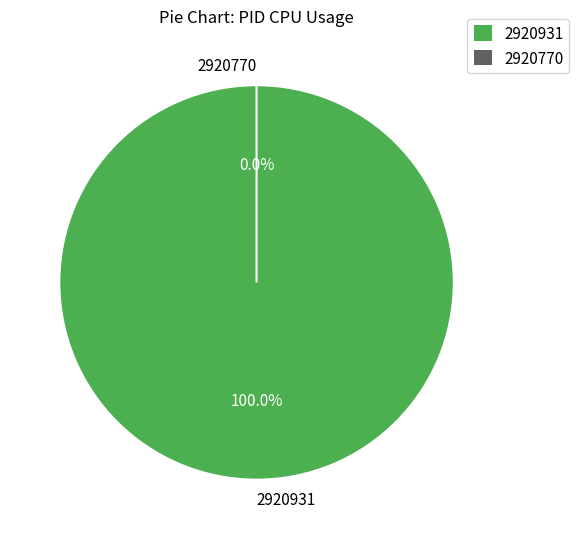

The 2920770 slice represents 9% of the pie. True or false?

False